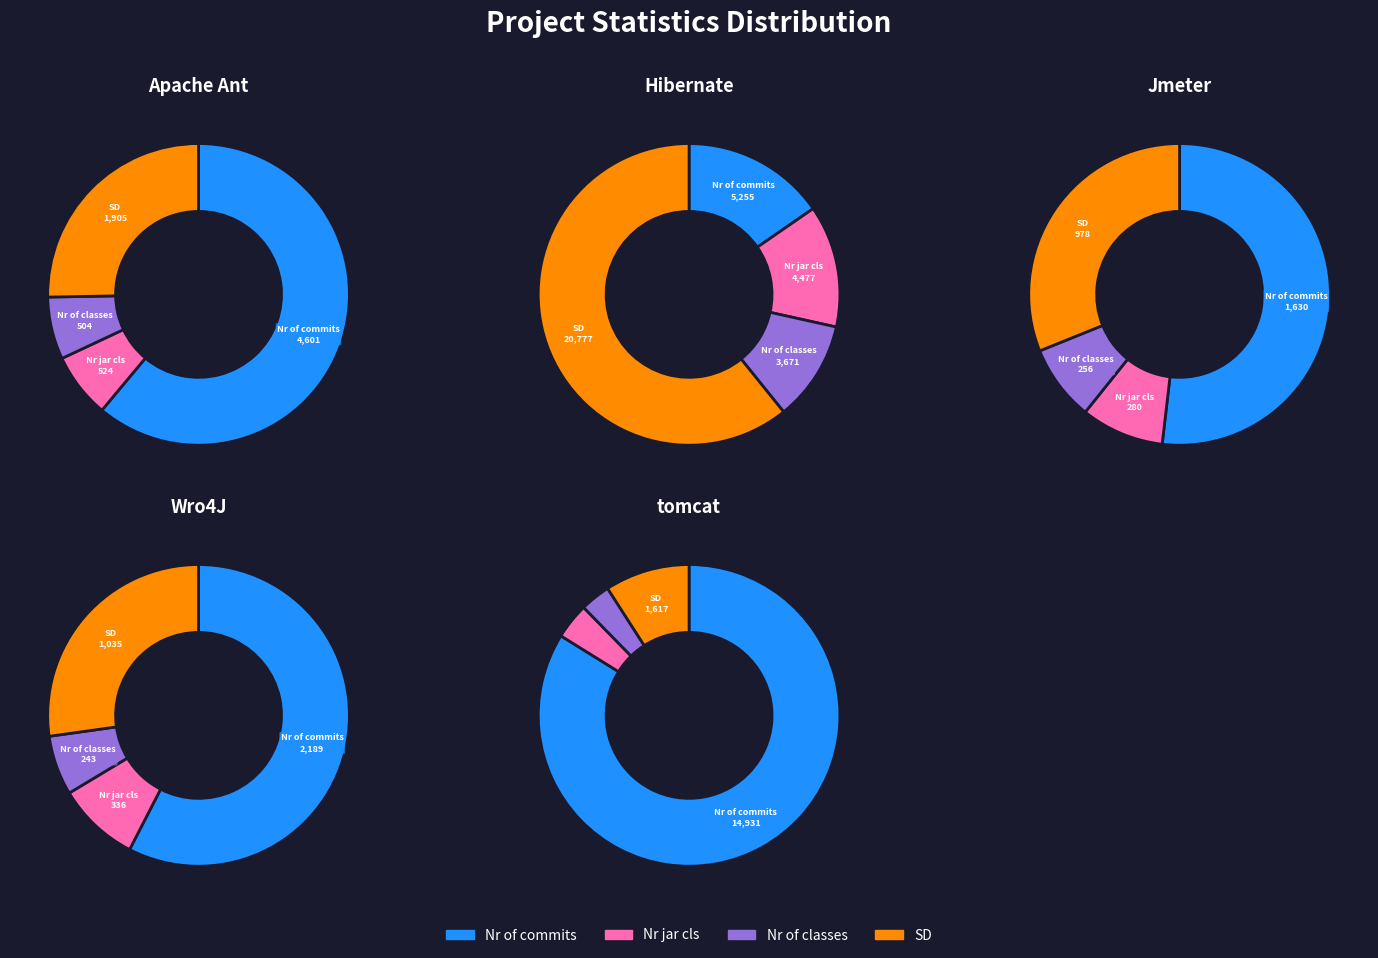

What is the smallest slice in the pie chart?

Wro4J